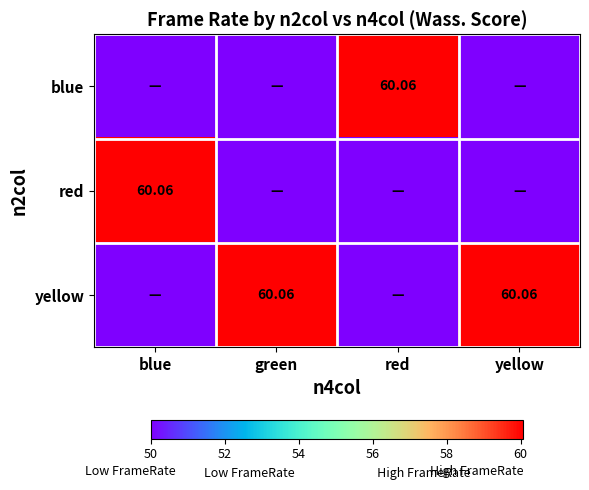

What is the approximate value of blue at red?

60.1